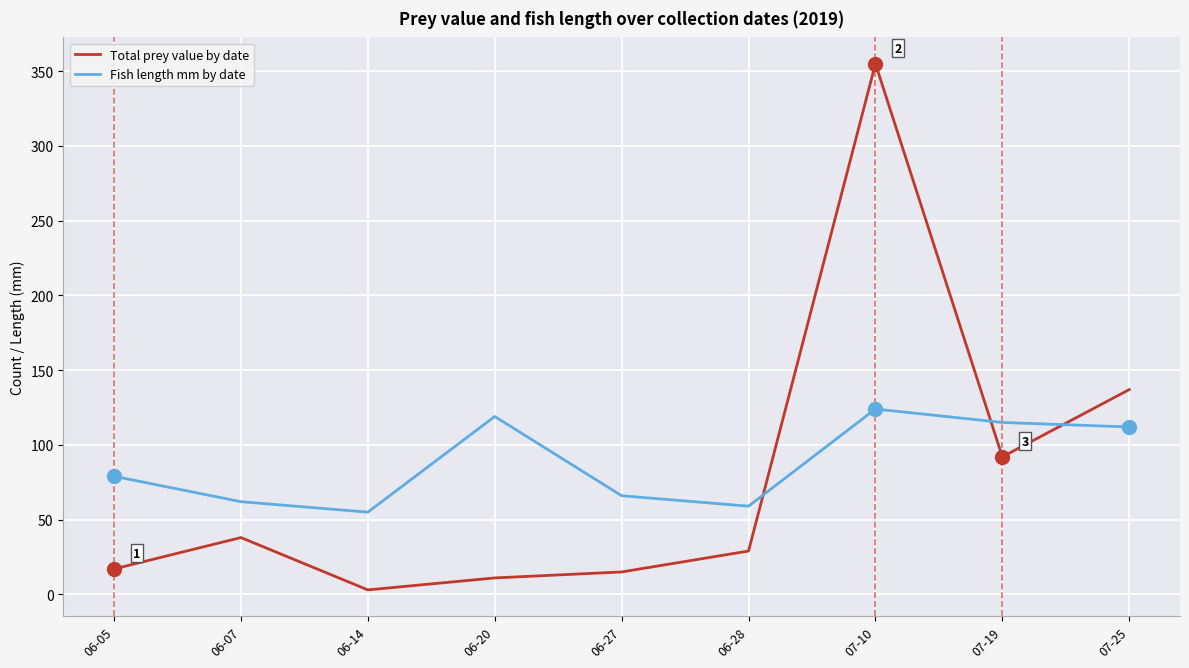

Reading left to right, what are all the values shown in this chart?

Total prey value by date: 17	38	3	11	15	29	355	92	137
Fish length mm by date: 79	62	55	119	66	59	124	115	112